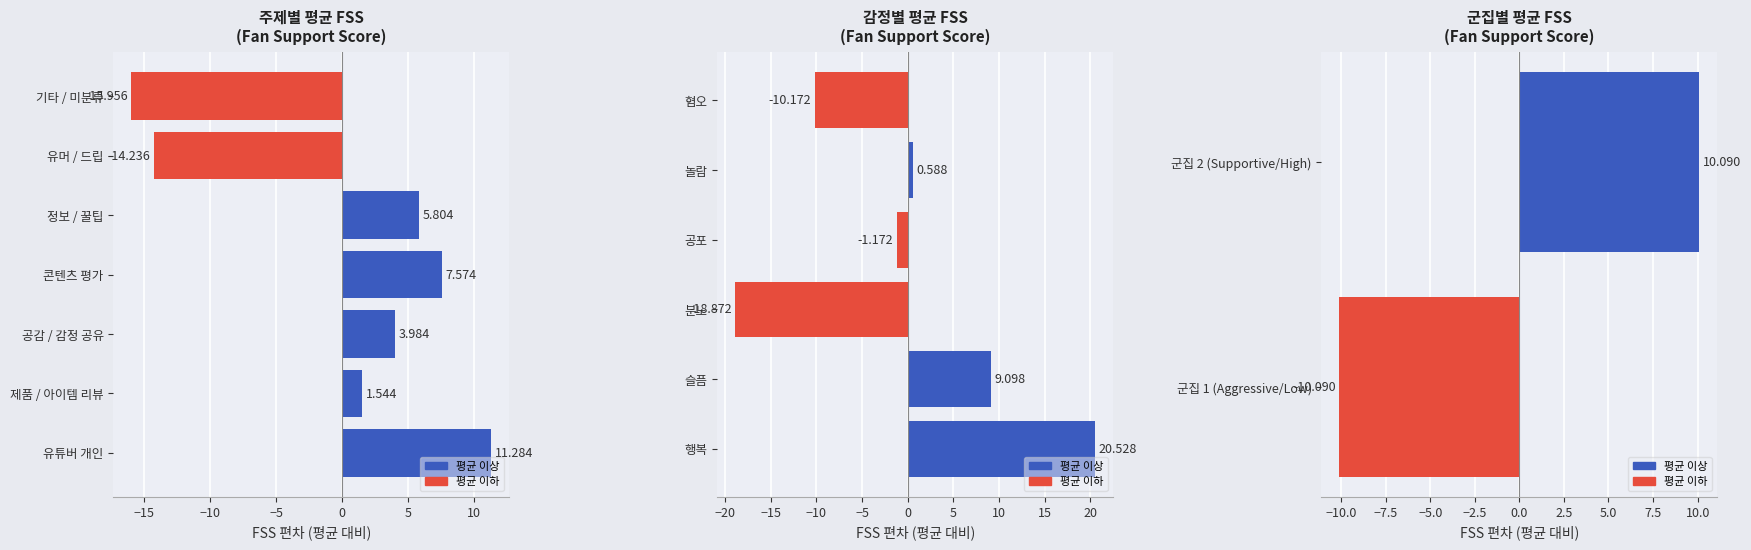

Which has a higher value, 군집 2 (Supportive/High) or 군집 1 (Aggressive/Low)?

군집 2 (Supportive/High)